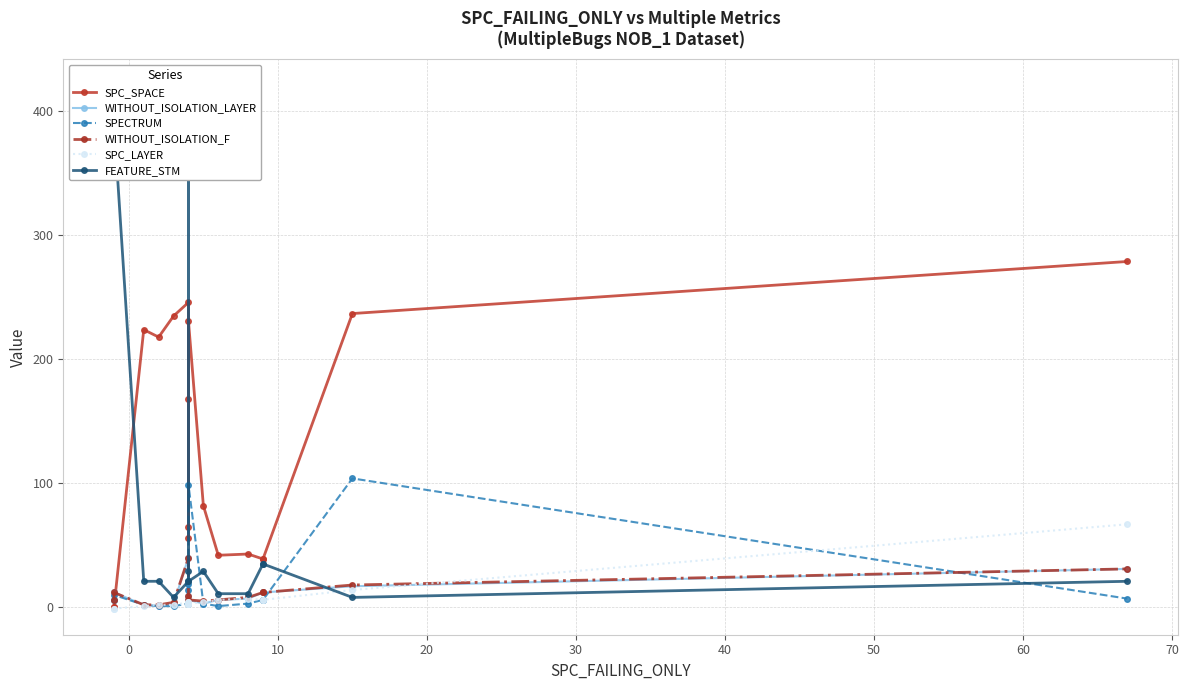

What is the lowest value of the WITHOUT_ISOLATION_F series?

2